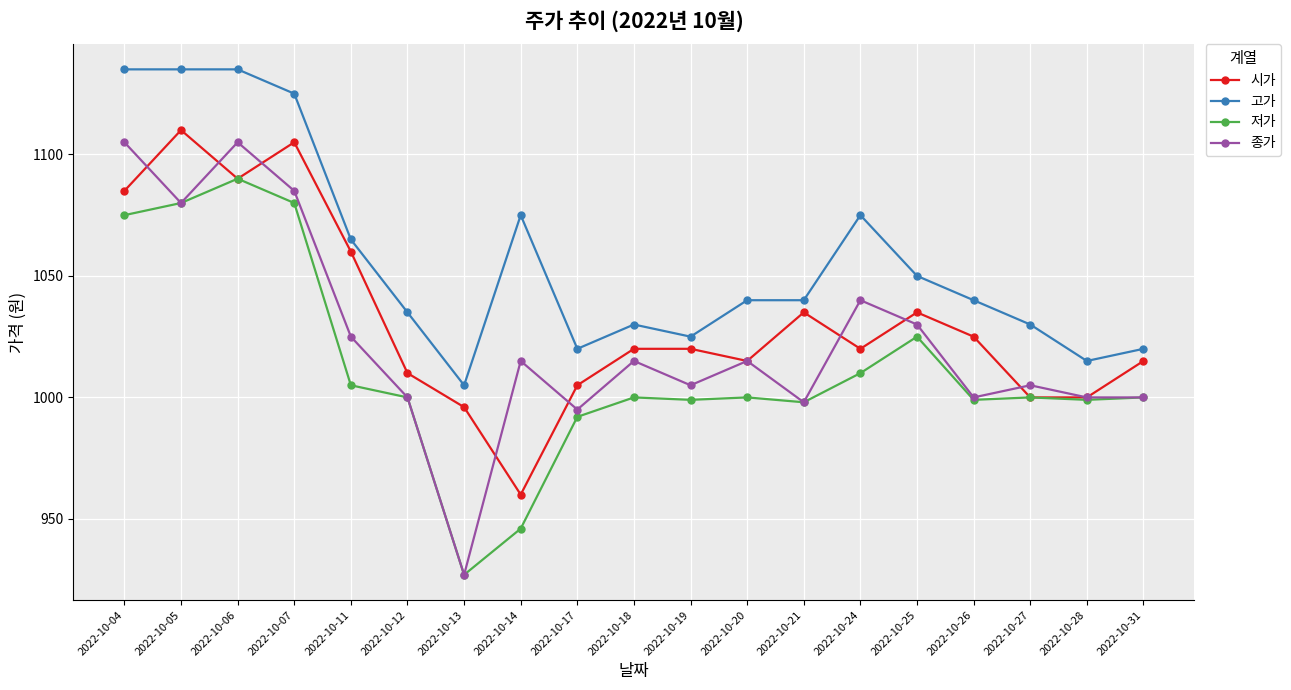

Is the value of 저가 at 2022-10-04 greater than the value of 시가 at 2022-10-11?

Yes